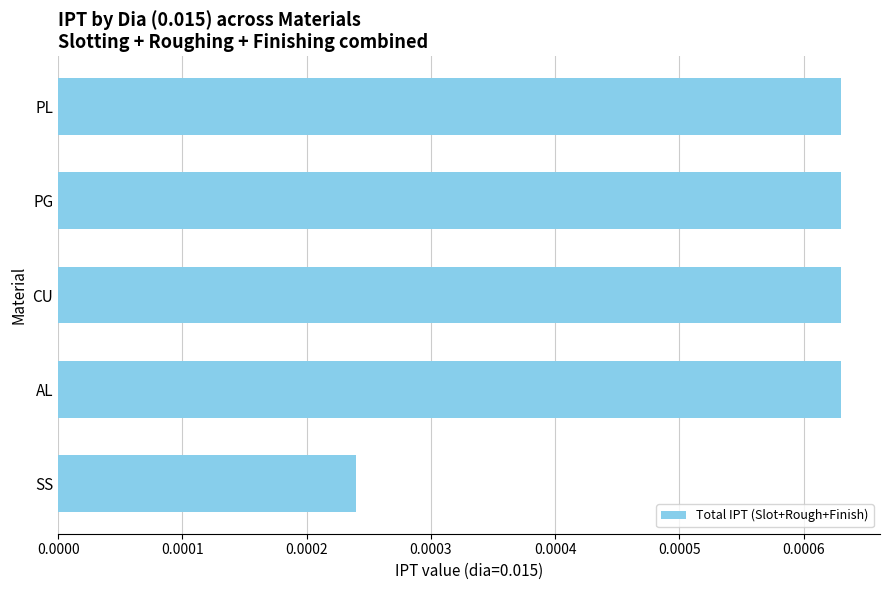

How many bars are there in total?

5